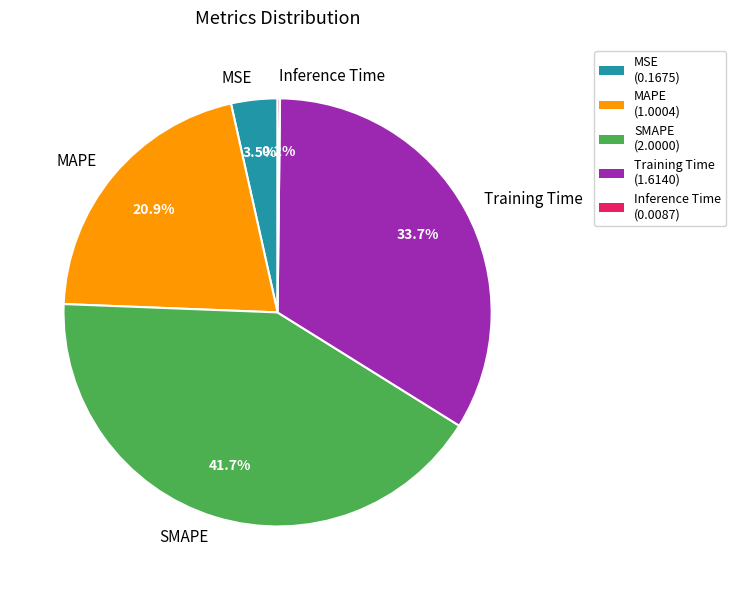

To the nearest percent, what is the combined percentage of SMAPE and MAPE?

63%